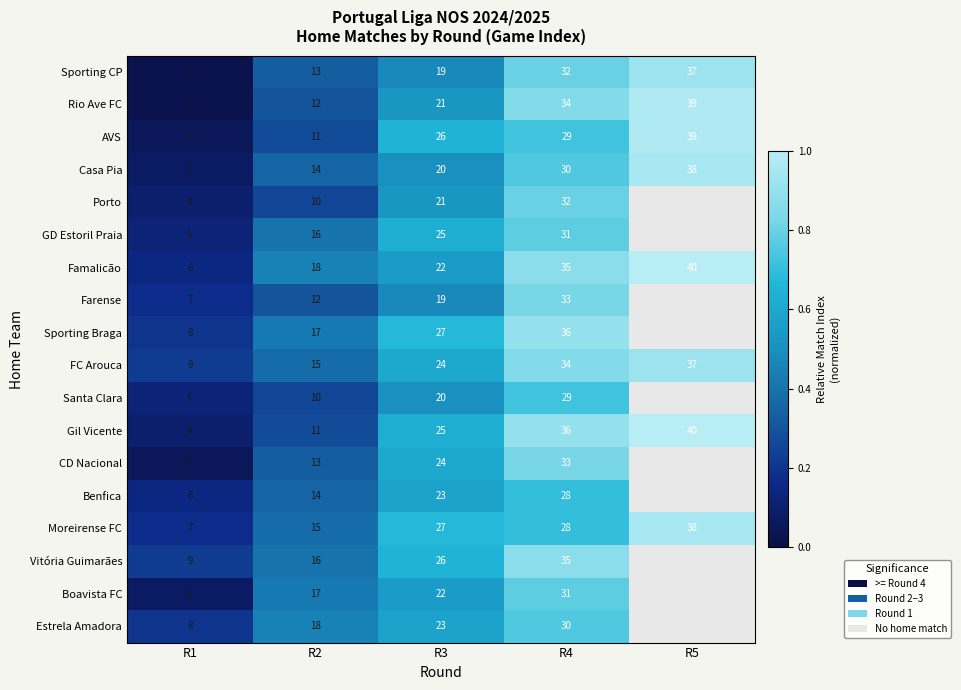

Which category has the highest value across all series?

R5